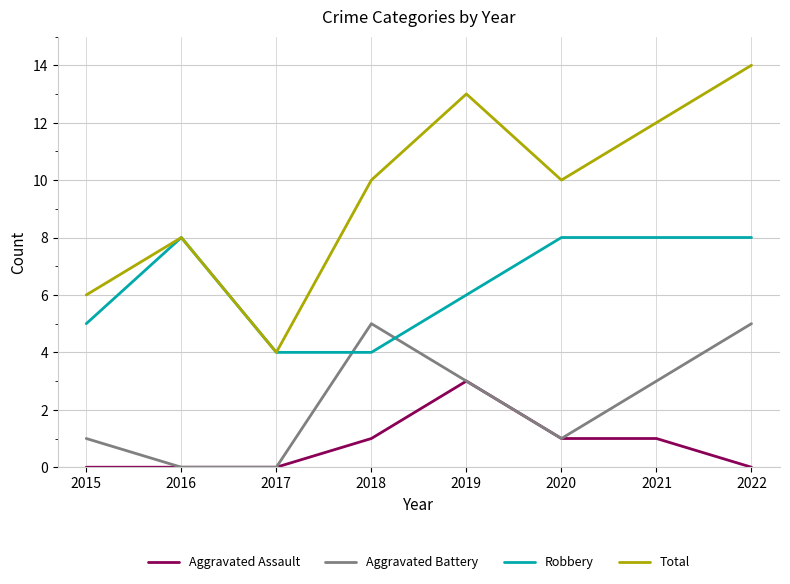

Is the value of Total at 2020 greater than the value of Robbery at 2019?

Yes